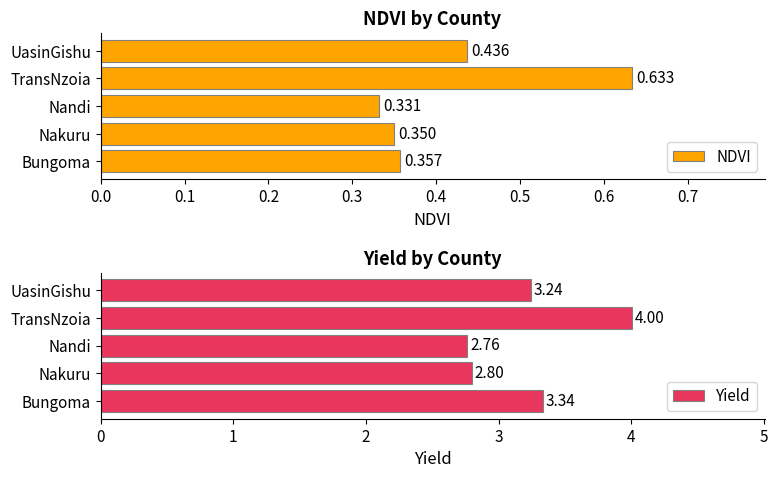

Which category has the lowest value across all series?

Nandi